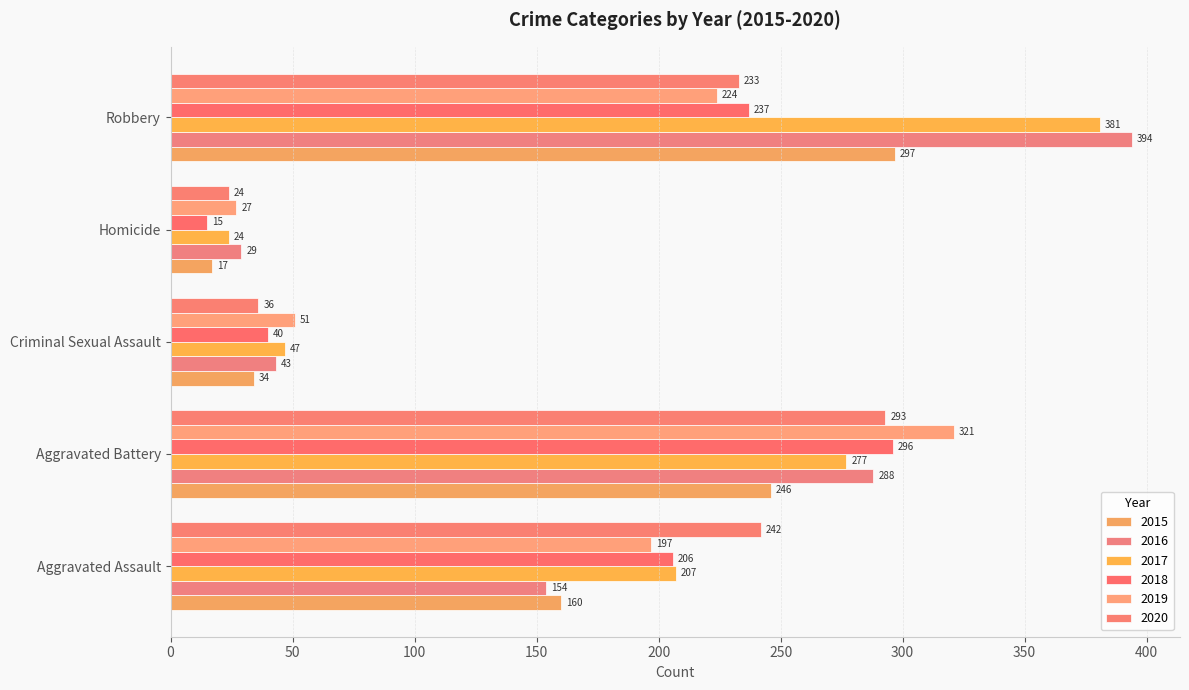

What is the value of the 2020 bar at the 4th from the left?

24